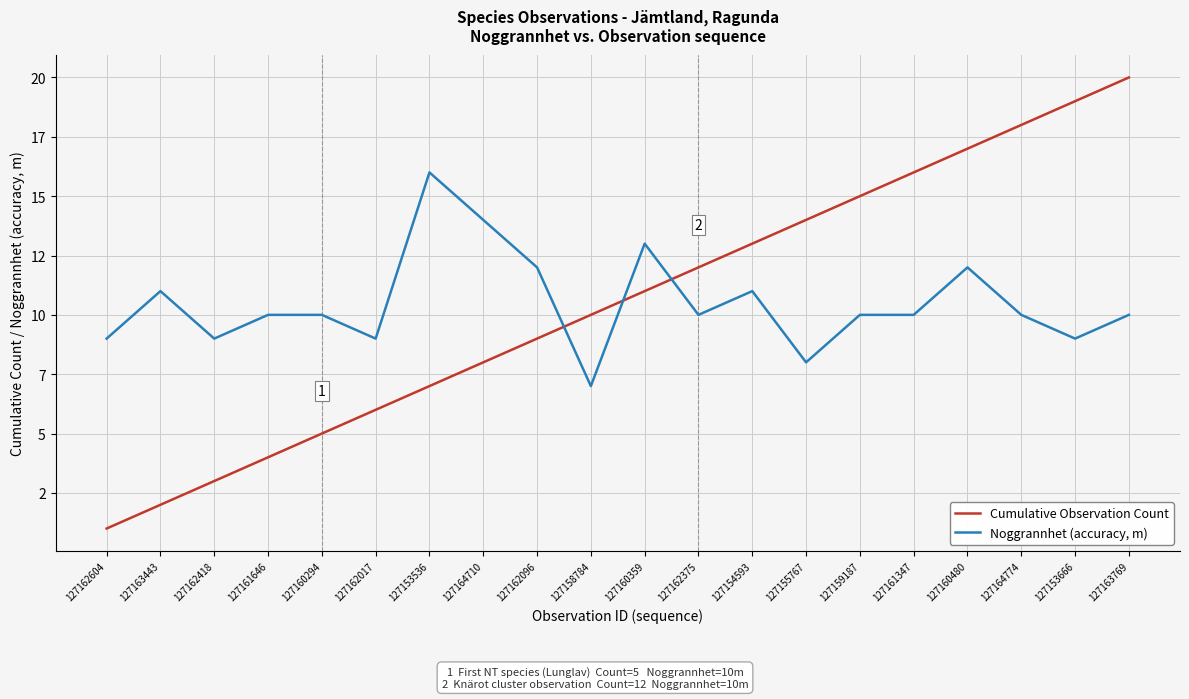

Between 127161347 and 127163443, which is larger?

127161347